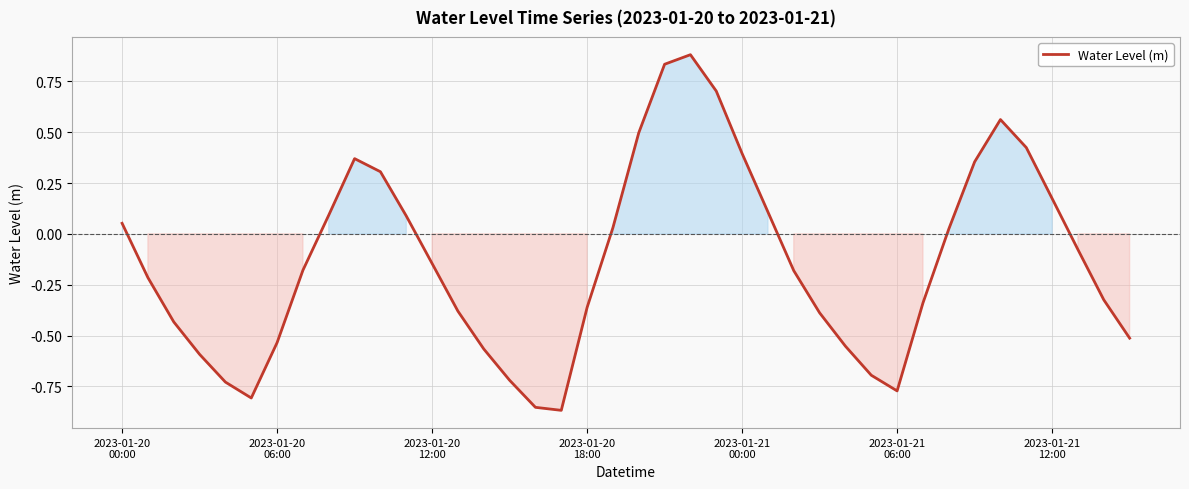

True or false: the data has more than 2 interior local peaks.

True